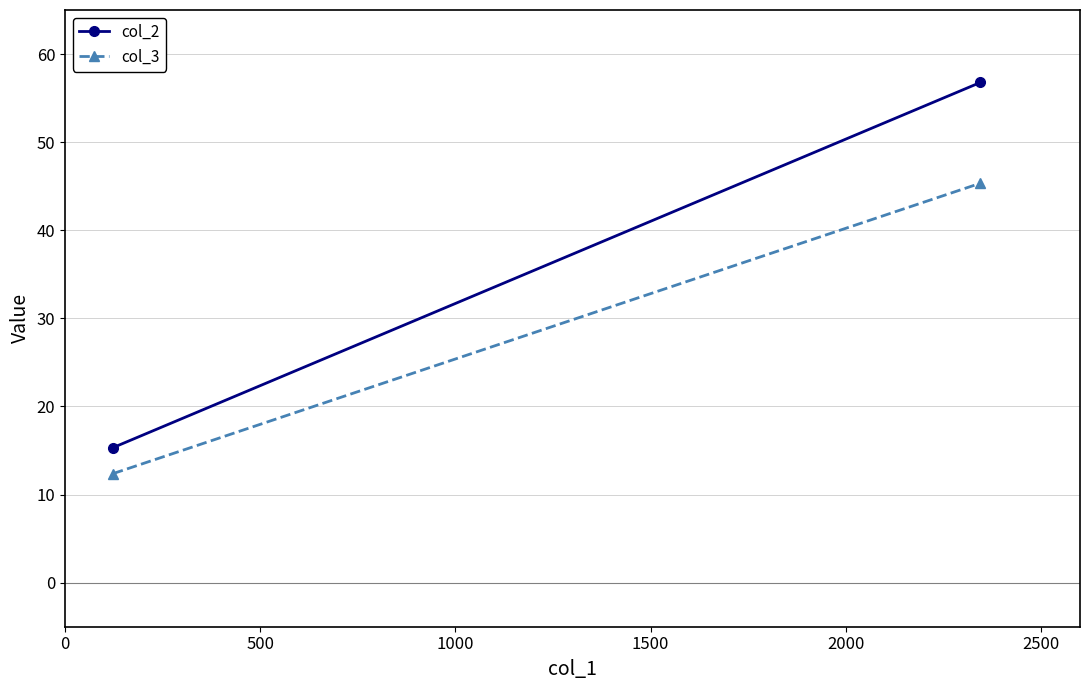

The value of col_2 at 0 is 22.9. True or false?

False